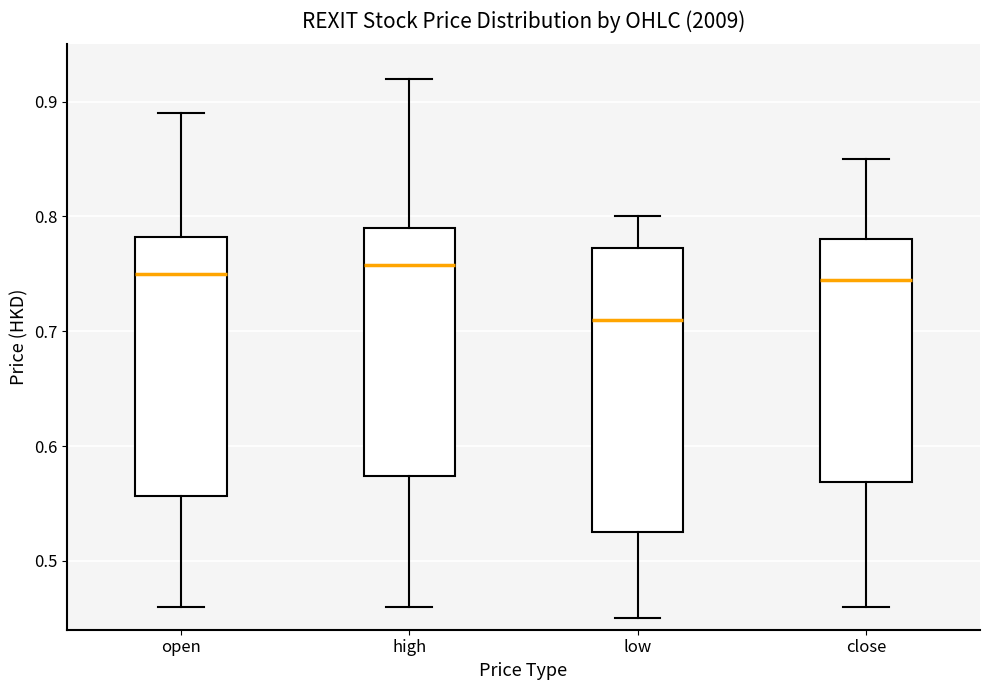

Where does the upper whisker of the box for low end on the y-axis? The values are not printed on the chart, so give them approximately, as read against the axis.

0.80